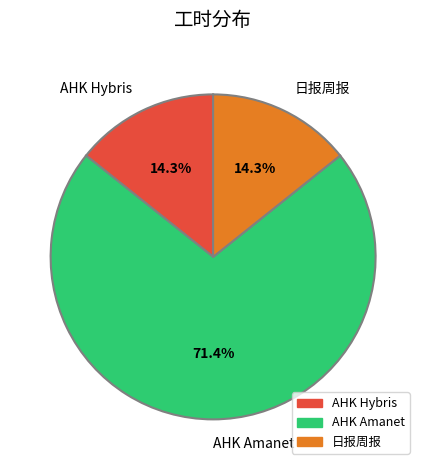

What is the total percentage of AHK Hybris and AHK Amanet?

85.7%